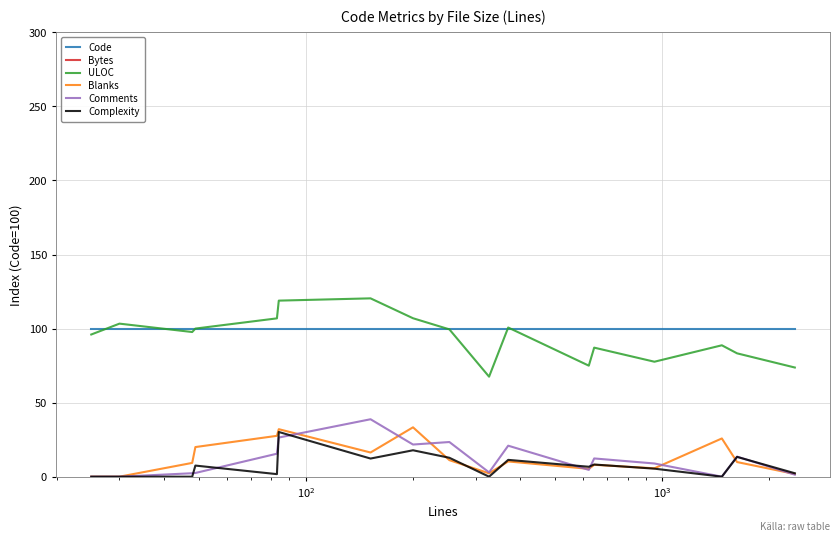

True or false: Code and Blanks intersect in this chart.

False